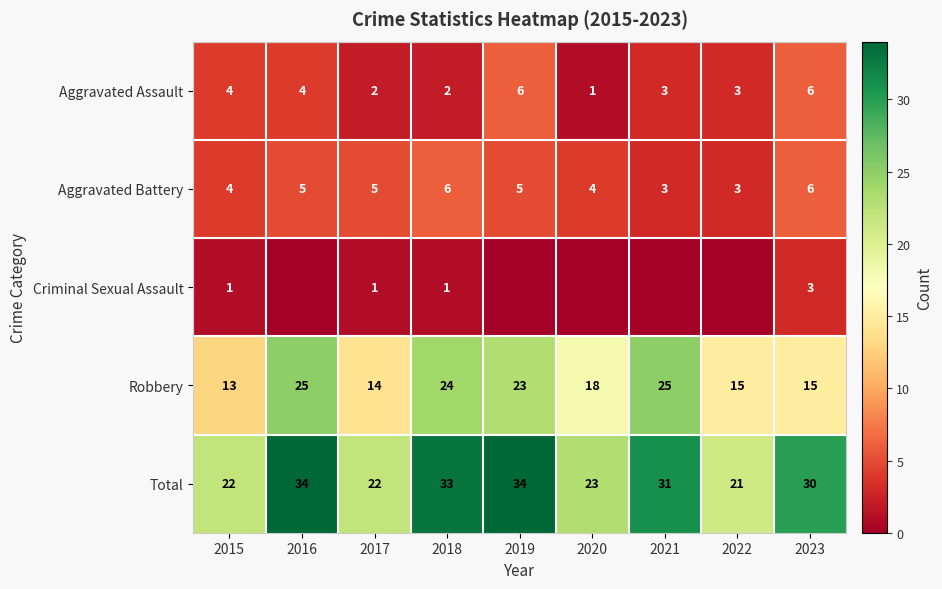

Where is Total nearest to the value 27?

2023